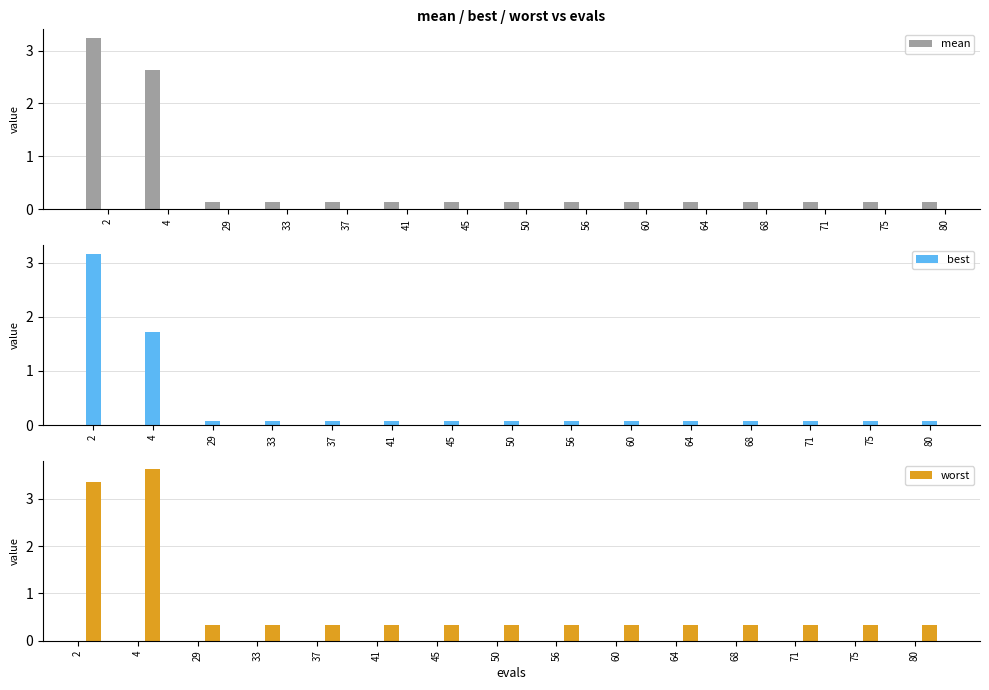

Which series has the largest range (max minus min)?

worst